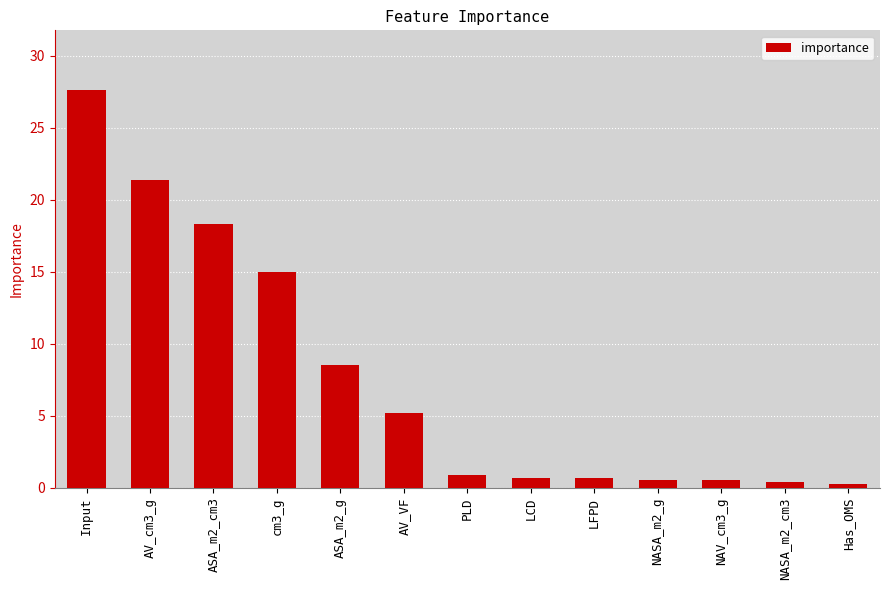

What is the label of the 8th bar from the left?

LCD